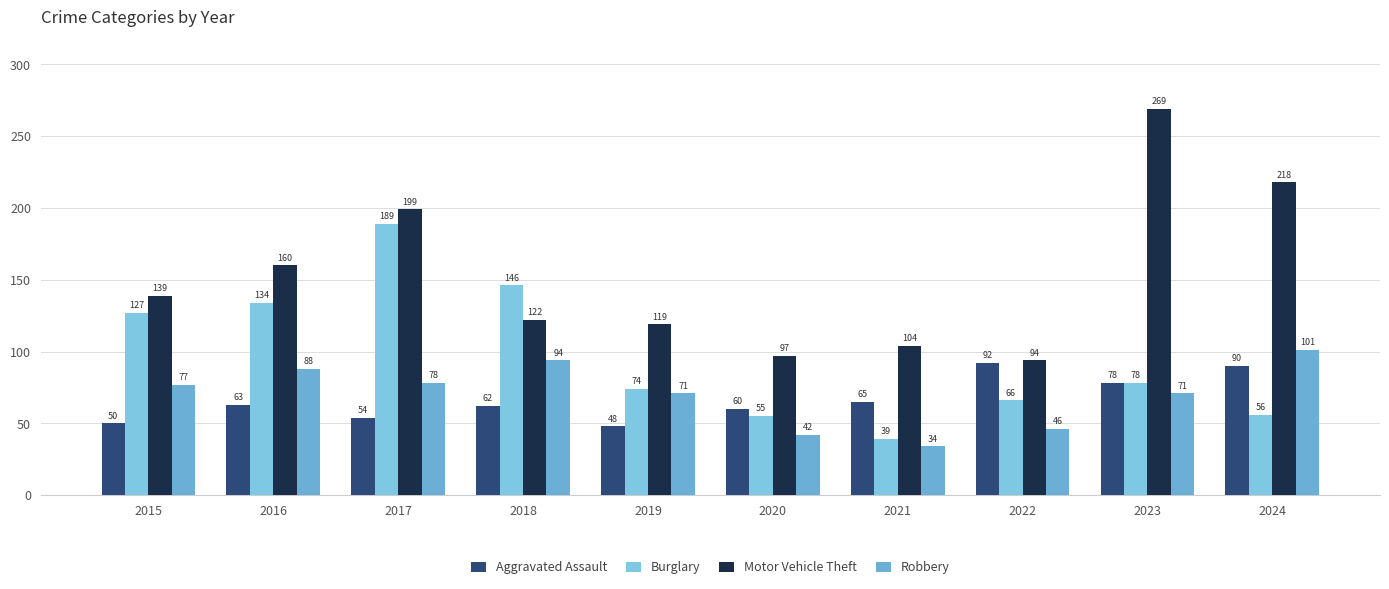

How many bars are there in each group?

4